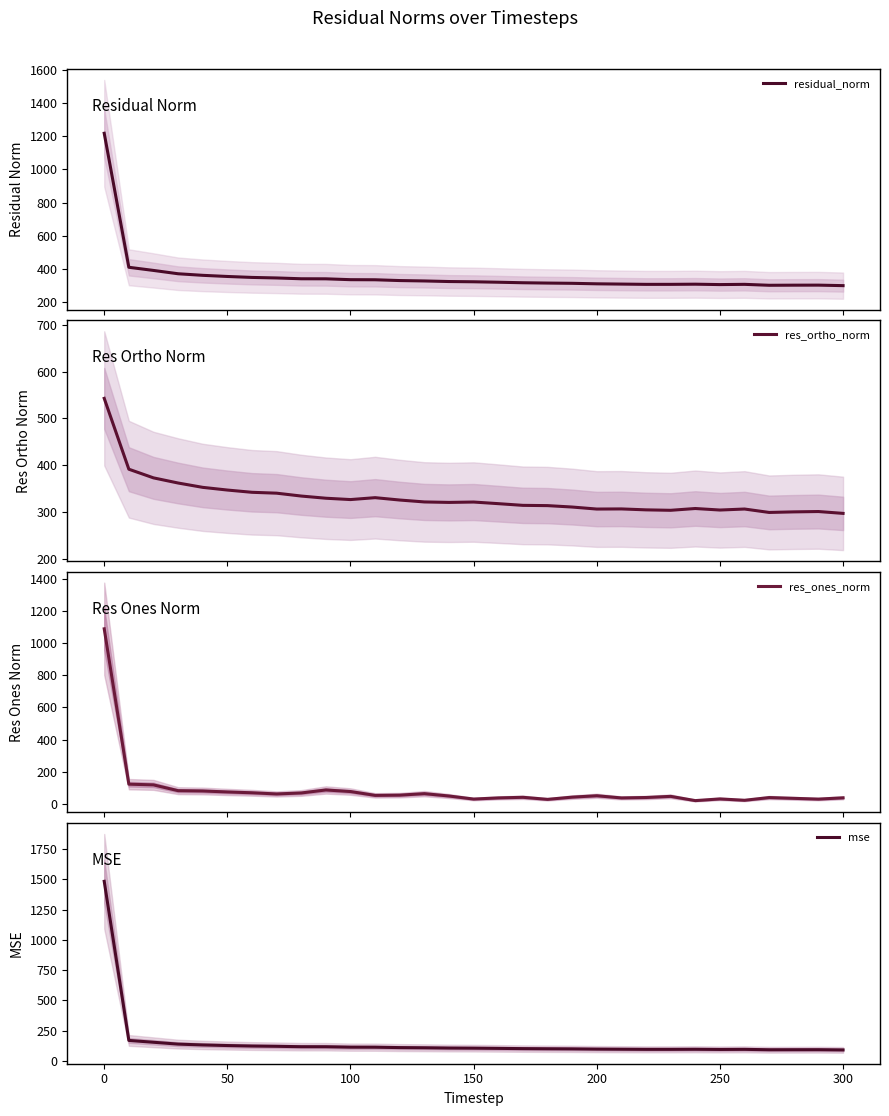

What is the sum of all res_ones_norm values?

2695.7